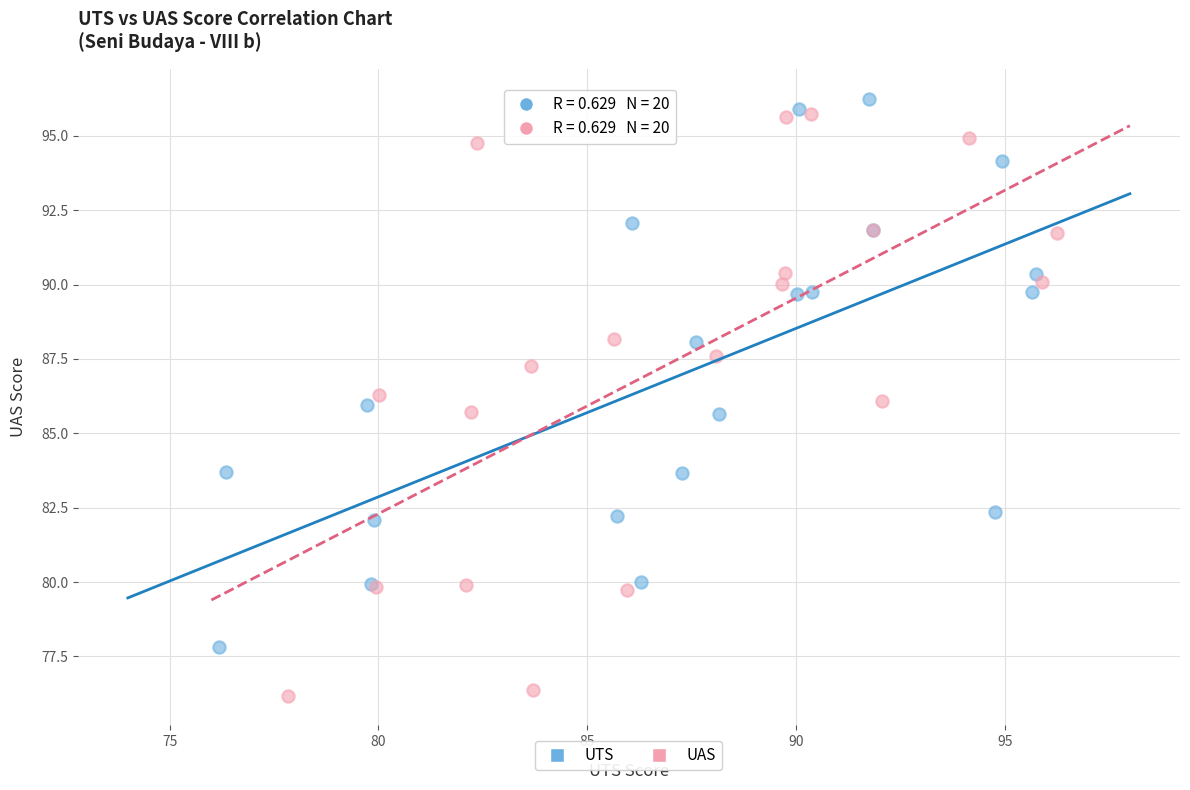

Which series contains the lowest Y value?

UAS